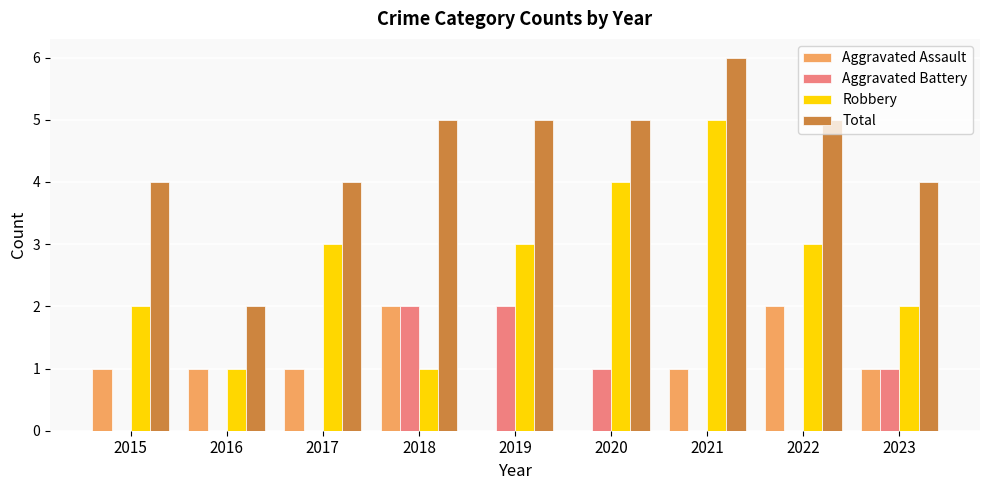

Which category has the highest value across all series?

2021